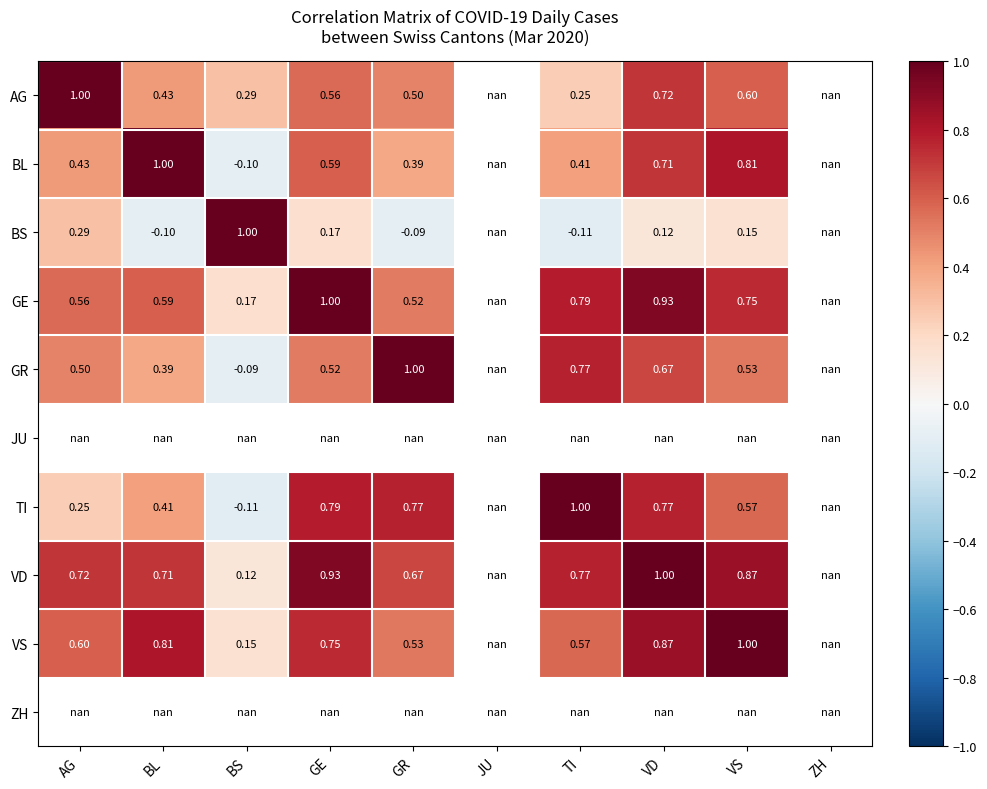

How many values in BL are above zero?

7